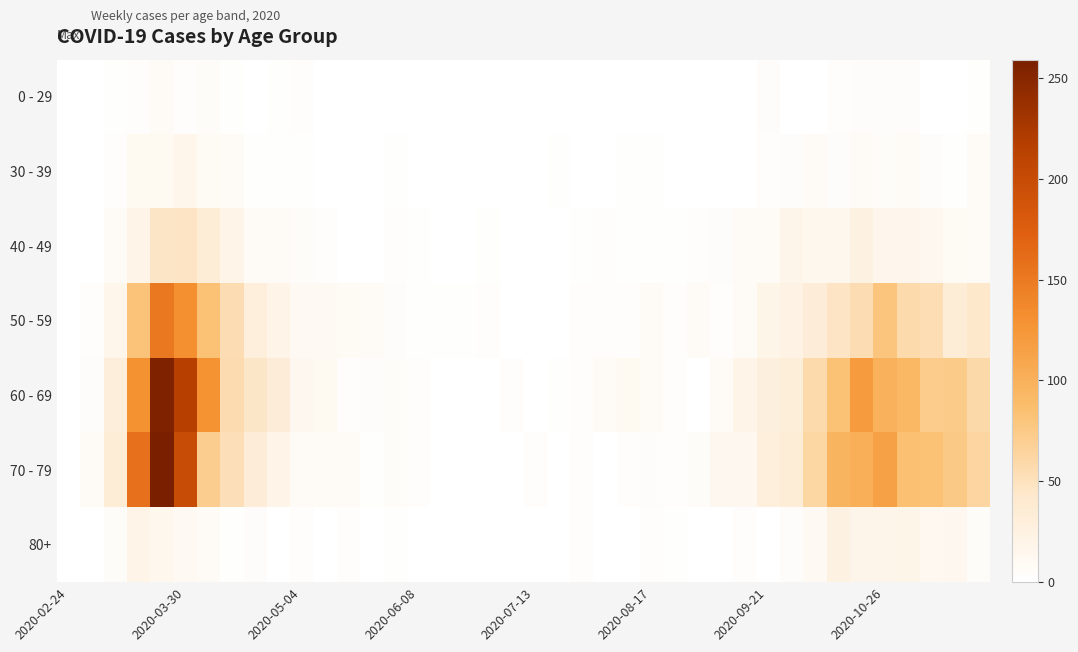

List the series in order of their peak value, highest first.

70 - 79, 60 - 69, 50 - 59, 40 - 49, 80+, 30 - 39, 0 - 29